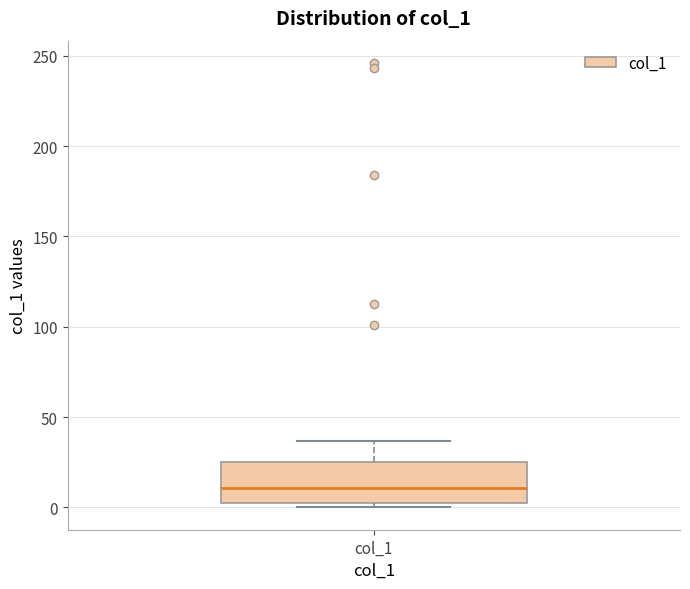

Where does the upper whisker of the box for col_1 end on the y-axis? The values are not printed on the chart, so give them approximately, as read against the axis.

35